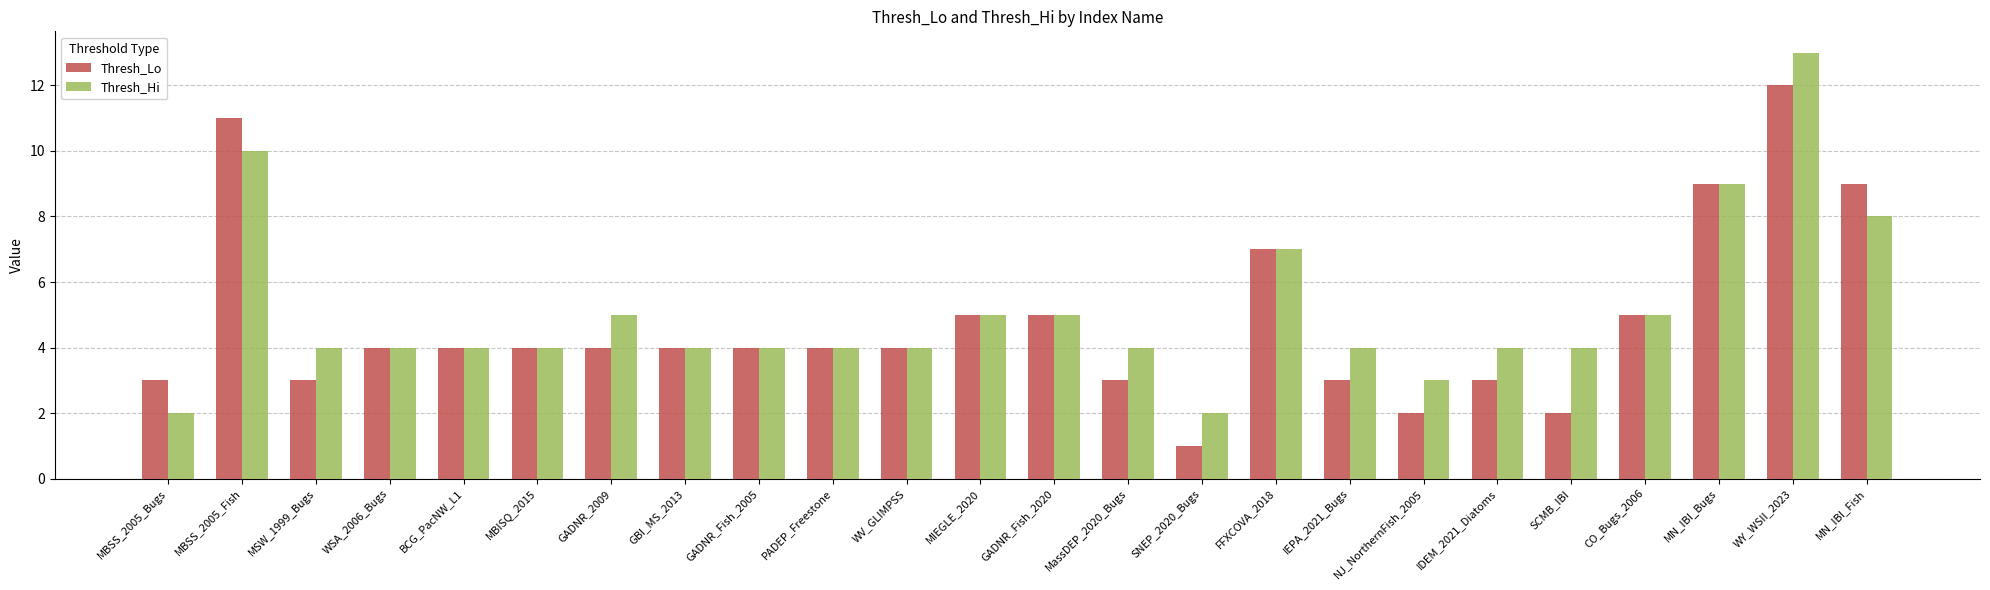

At which category is the sum across all series the highest?

WY_WSII_2023